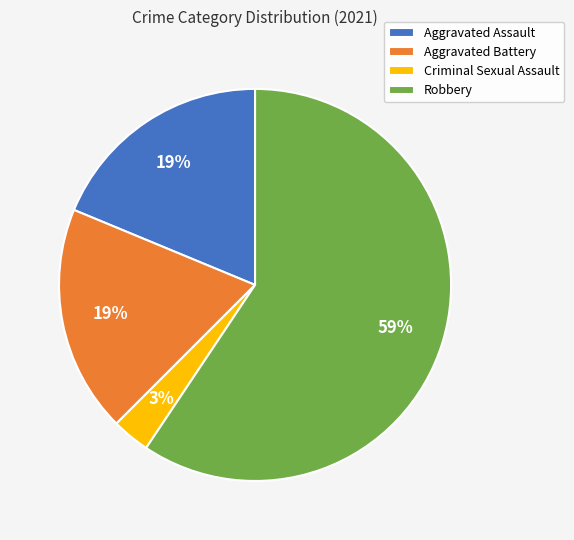

What is the largest slice in the pie chart?

Robbery